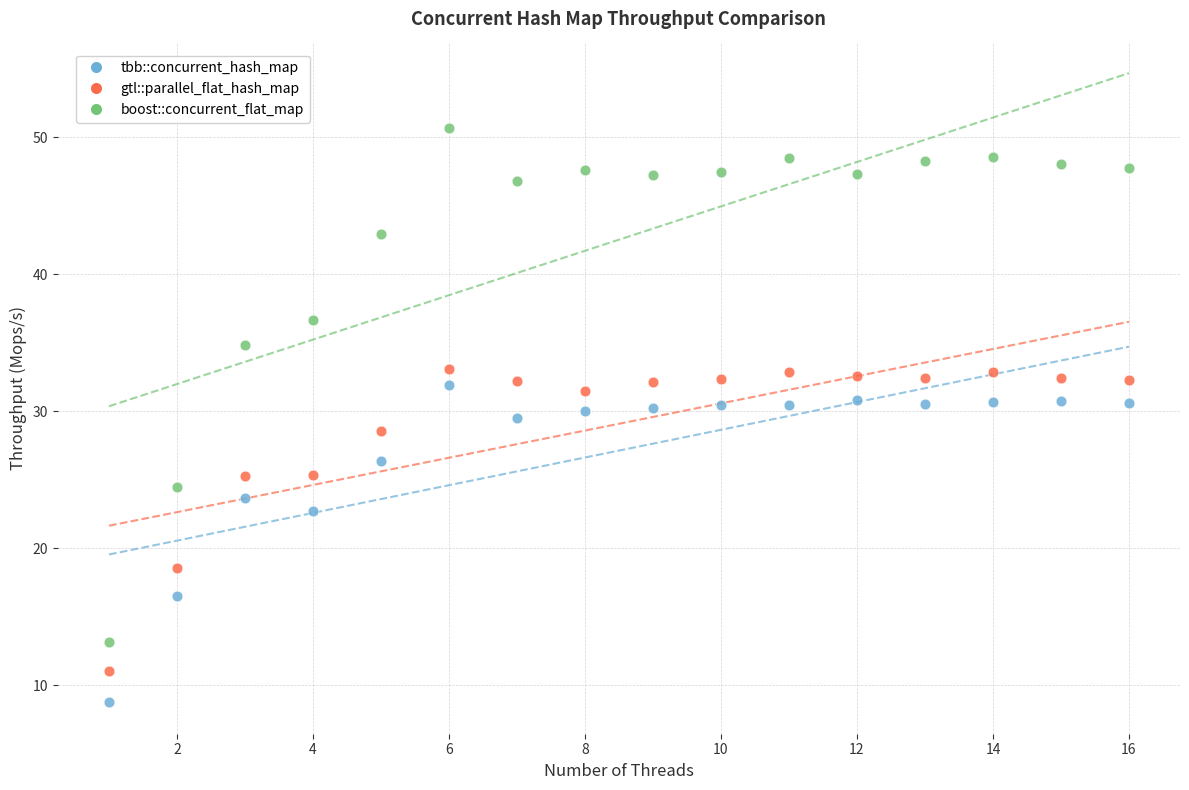

Which series has the widest spread of Y values?

boost::concurrent_flat_map